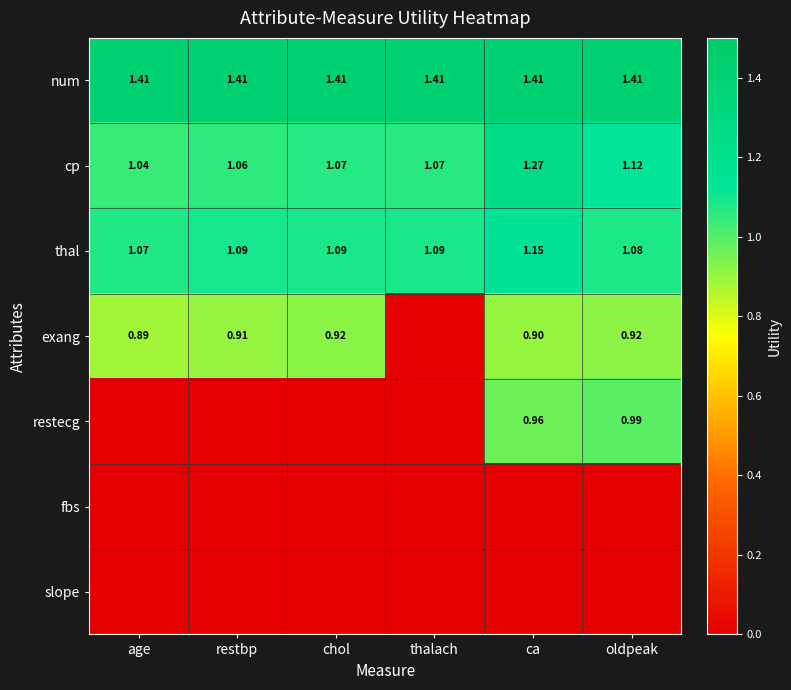

Where is cp nearest to the value 1?

age